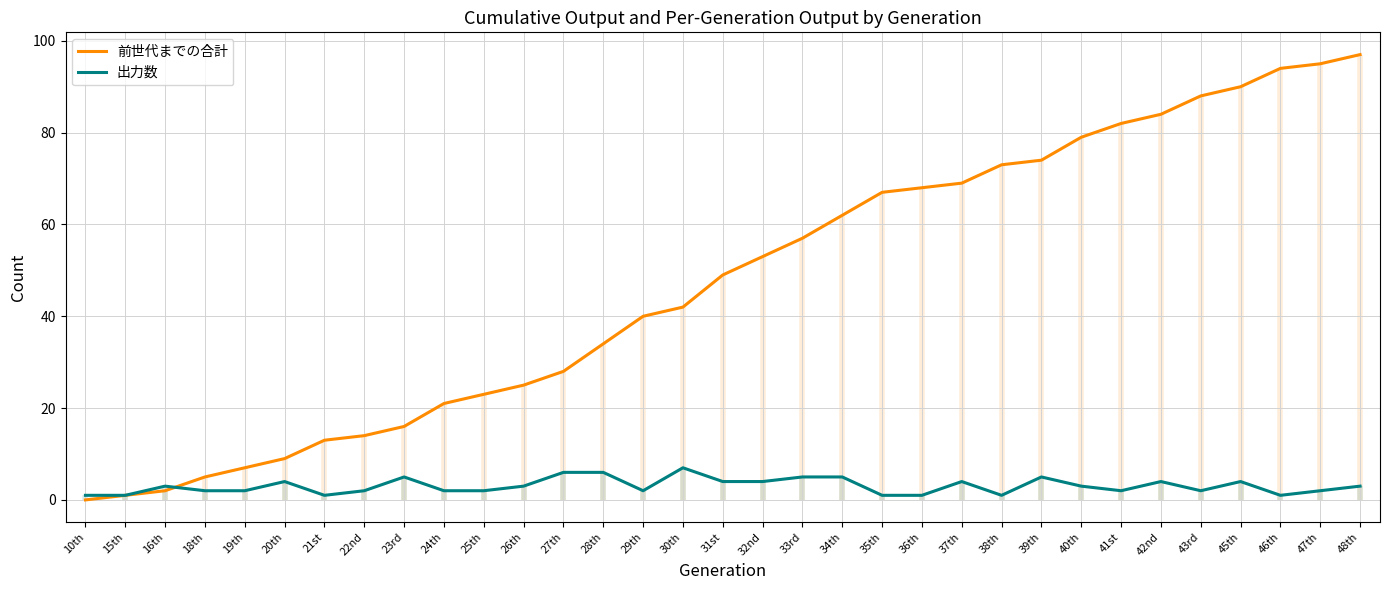

List the labels in order of 出力数 value, largest first.

30th, 27th, 28th, 23rd, 33rd, 34th, 39th, 20th, 31st, 32nd, 37th, 42nd, 45th, 16th, 26th, 40th, 48th, 18th, 19th, 22nd, 24th, 25th, 29th, 41st, 43rd, 47th, 10th, 15th, 21st, 35th, 36th, 38th, 46th